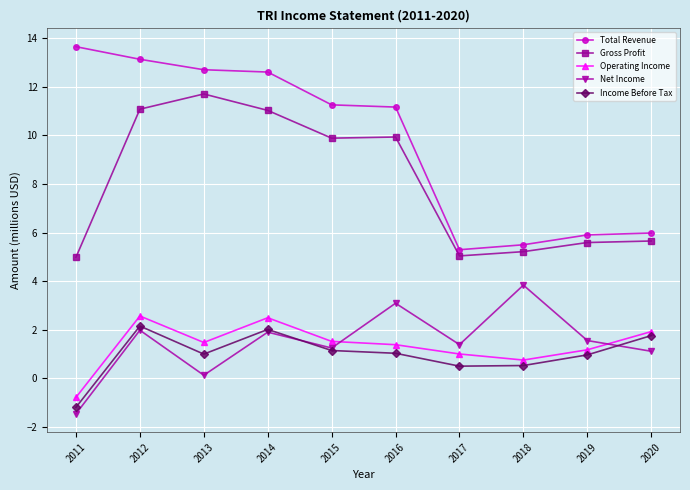

Count the number of categories in the chart.

10